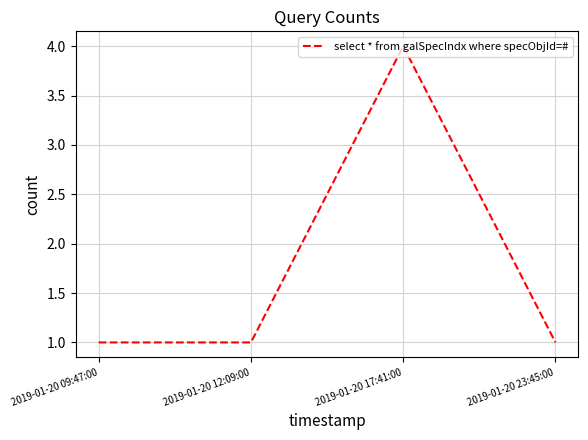

At which category does the data reach its first local peak?

2019-01-20 17:41:00